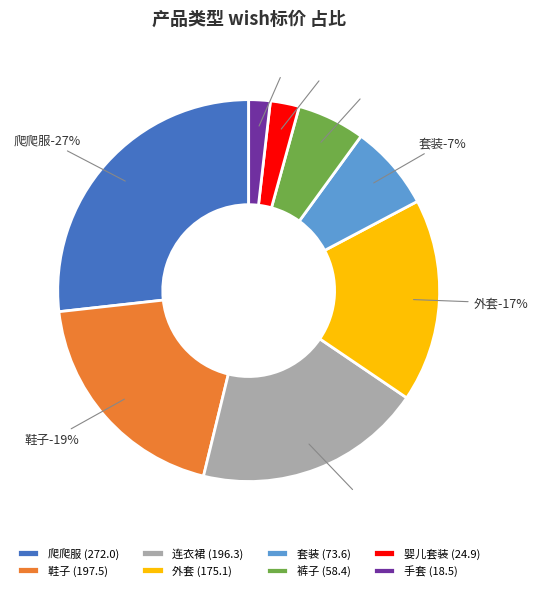

How many segments does this pie chart have?

8